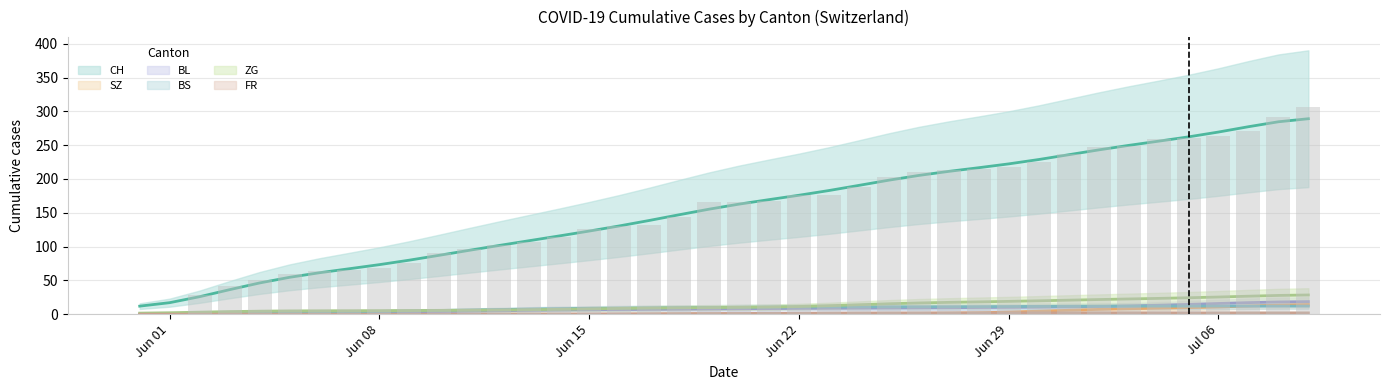

How many values in the BS series are below 10?

20